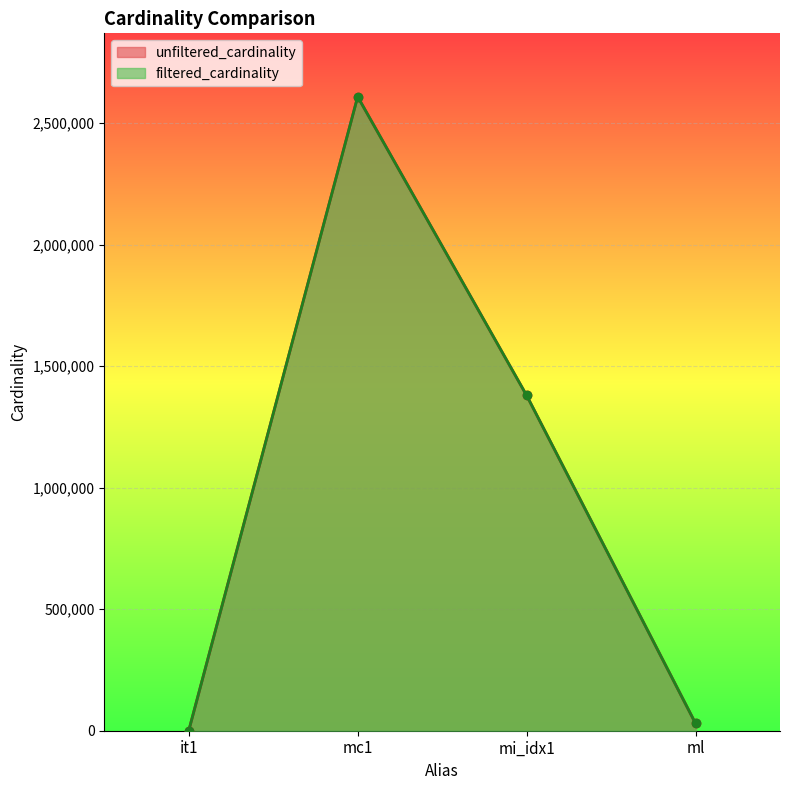

True or false: unfiltered_cardinality and filtered_cardinality cross at least once.

False